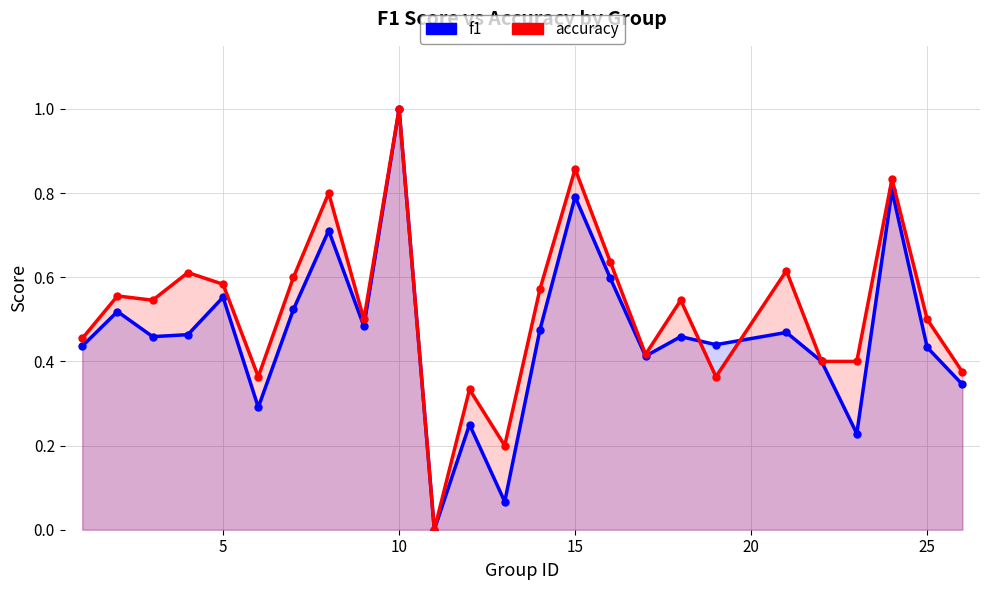

Does the chart have visible grid lines?

Yes